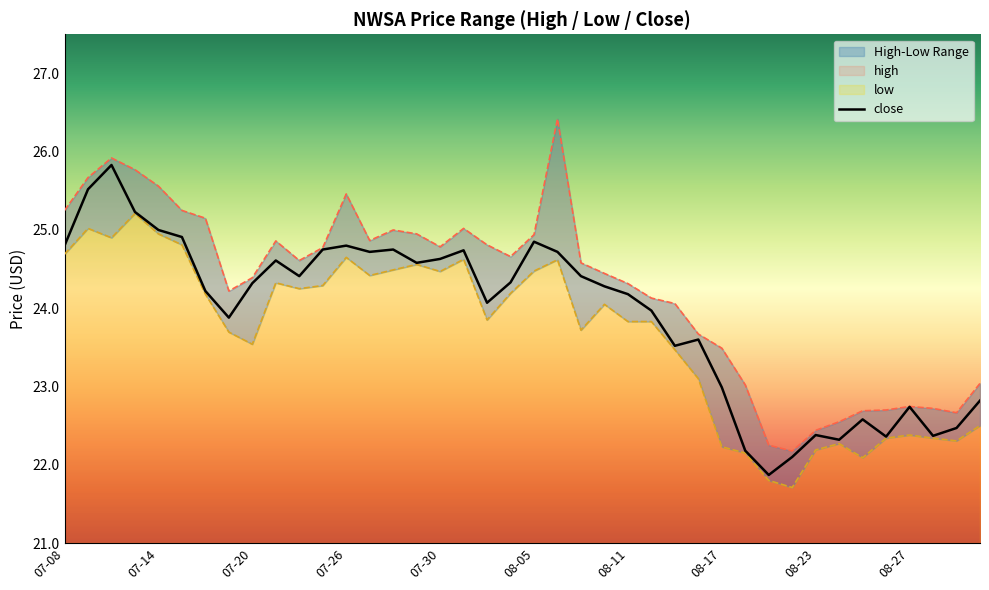

What is the minimum value shown in the chart?

21.7